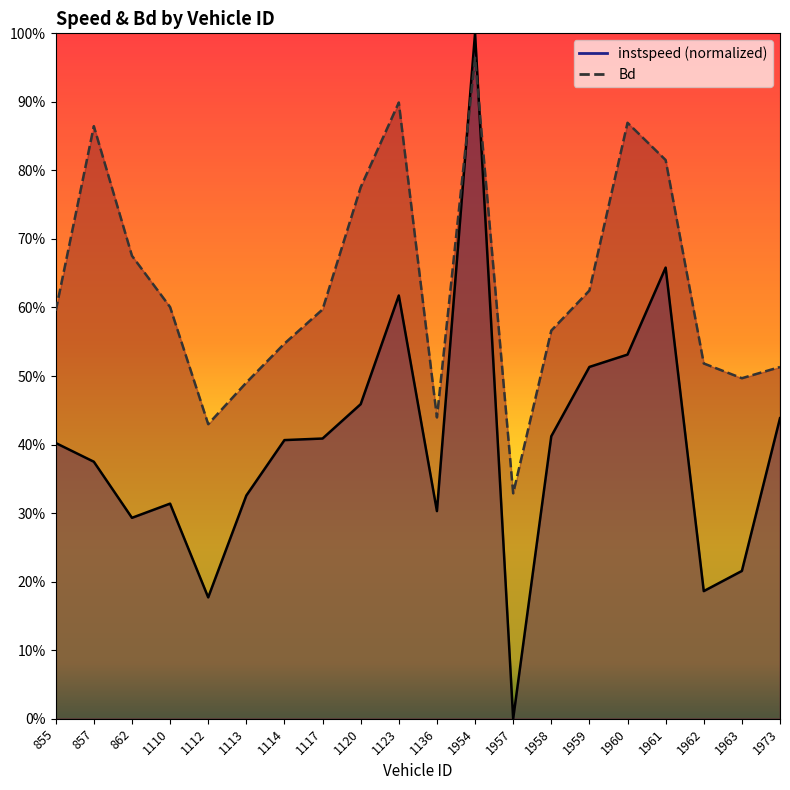

Reading left to right, extract all data points from this chart.

instspeed: 0.4	0.4	0.3	0.3	0.2	0.3	0.4	0.4	0.5	0.6	0.3	1.0	0.0	0.4	0.5	0.5	0.7	0.2	0.2	0.4
Bd: 0.6	0.9	0.7	0.6	0.4	0.5	0.5	0.6	0.8	0.9	0.4	1.0	0.3	0.6	0.6	0.9	0.8	0.5	0.5	0.5